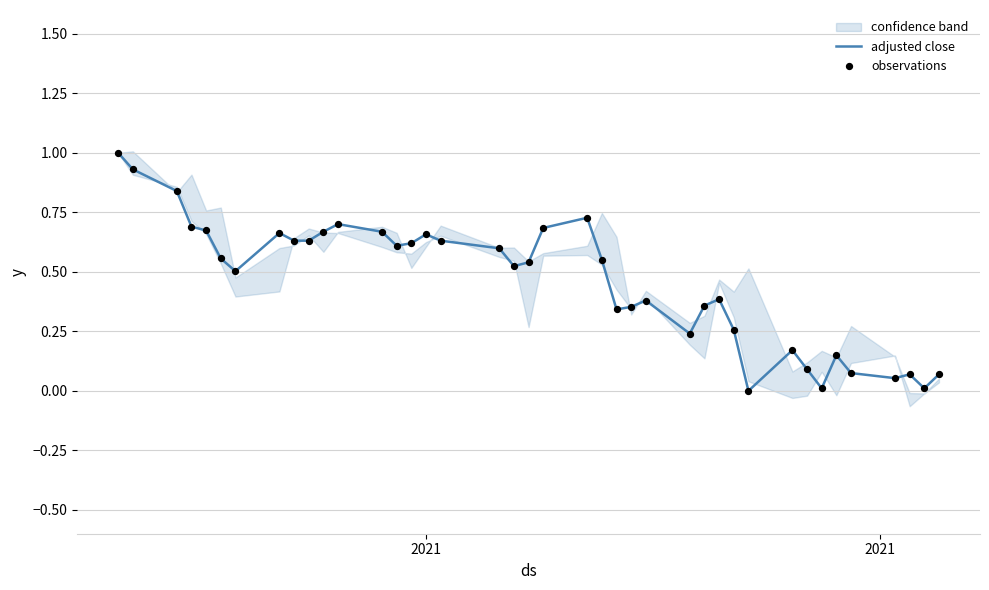

What is the highest value of the adjusted close series?

1.0